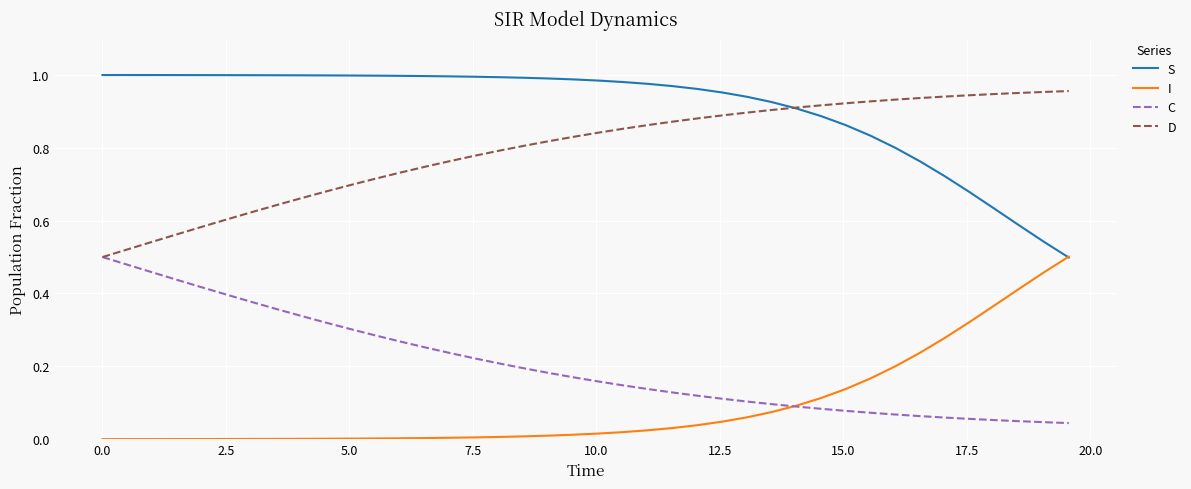

Does the chart display data point markers on the line(s)?

No